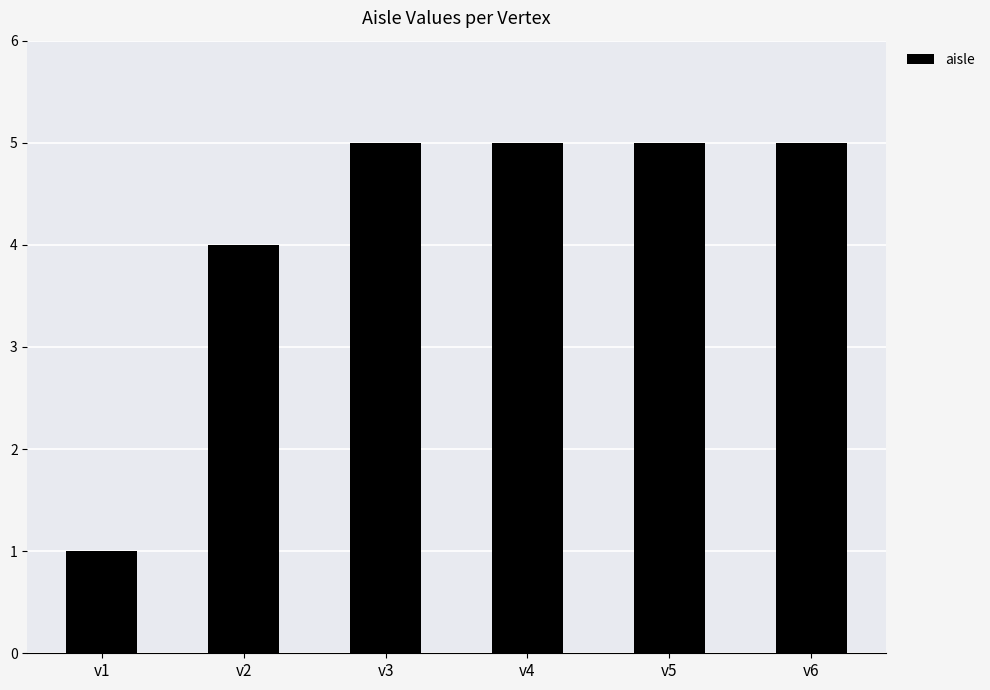

What is the change in value from v2 to v3?

+1